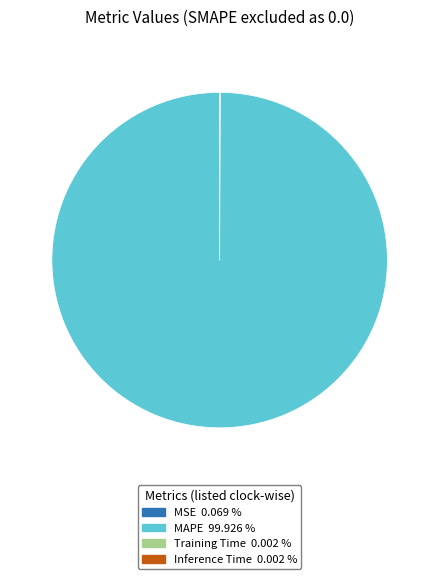

Does any single category account for the majority?

Yes